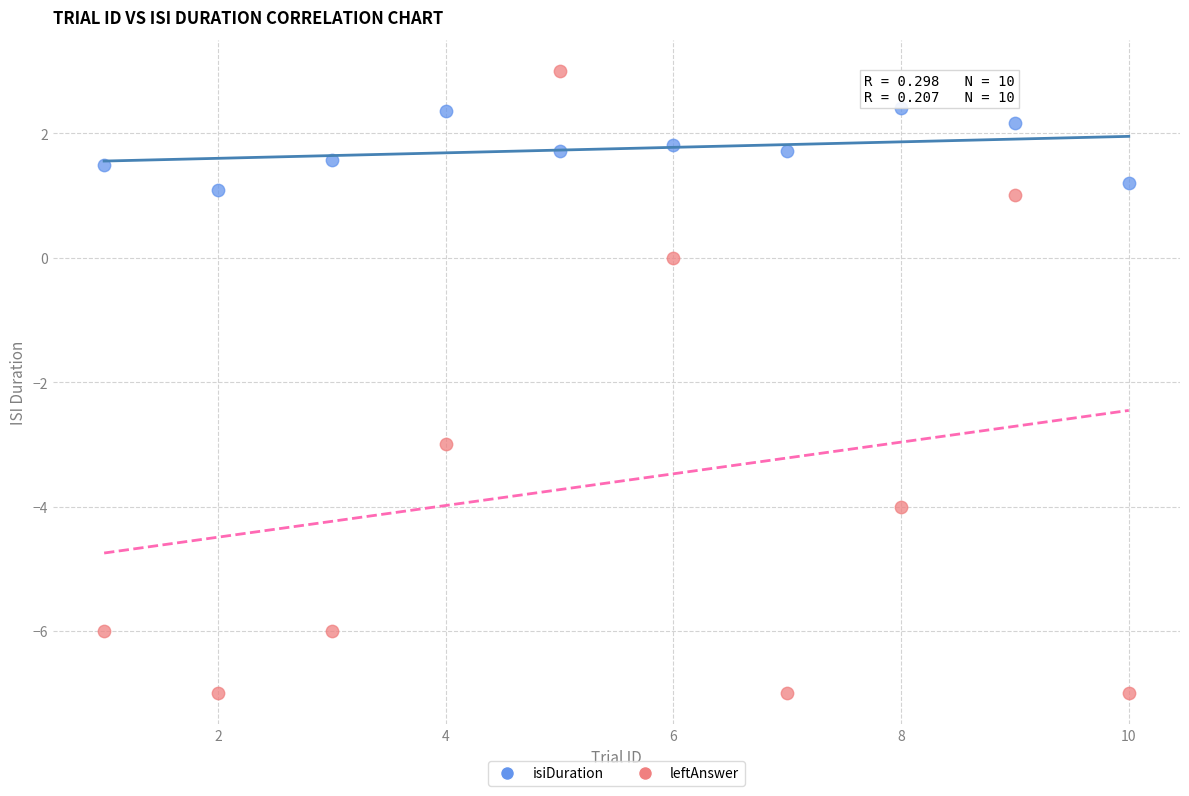

Which series contains the highest Y value?

leftAnswer